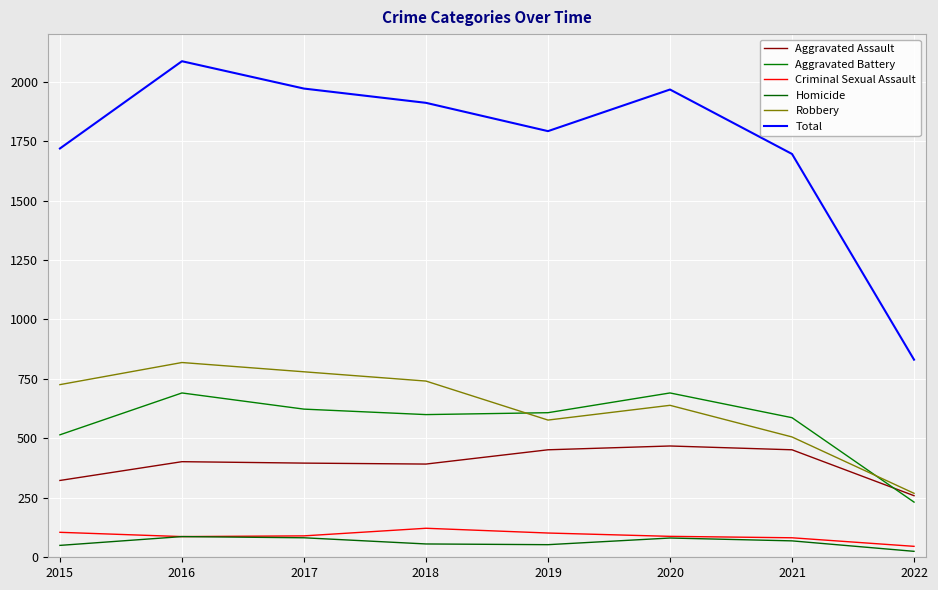

What is the smallest value displayed?

25